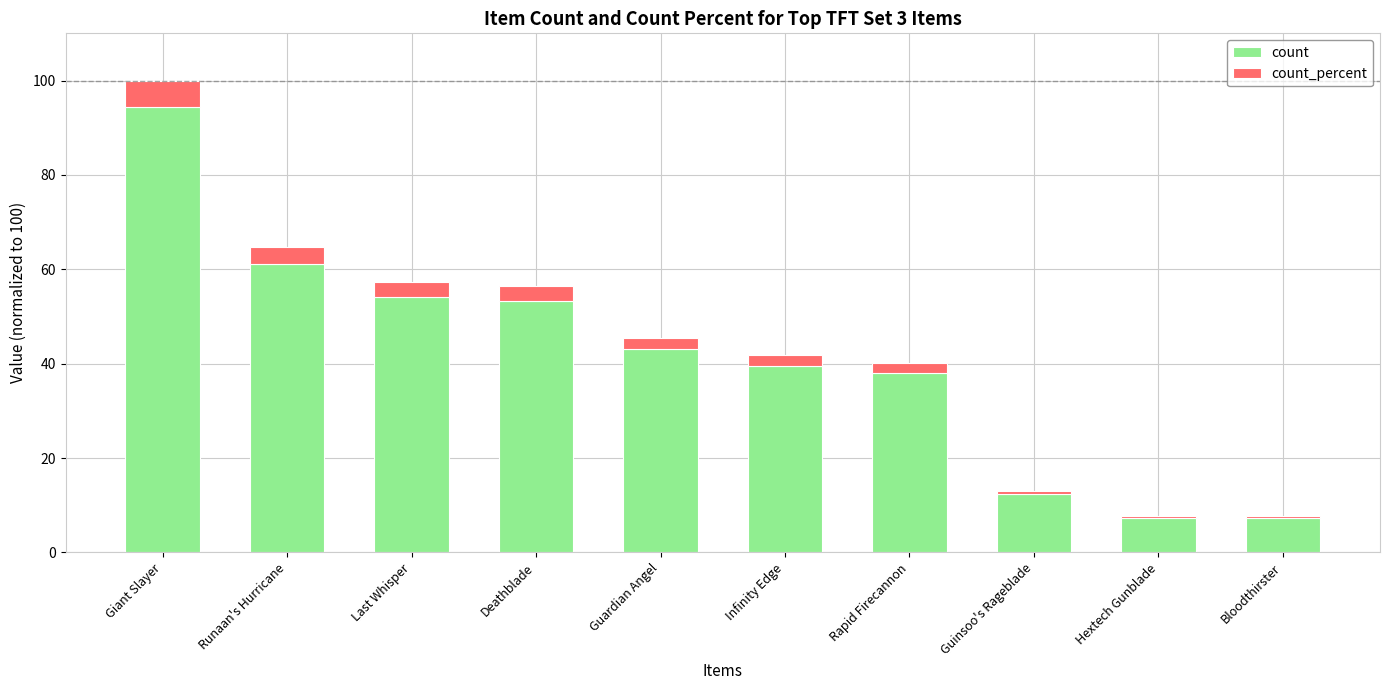

What is the average value of the count series?

41.1